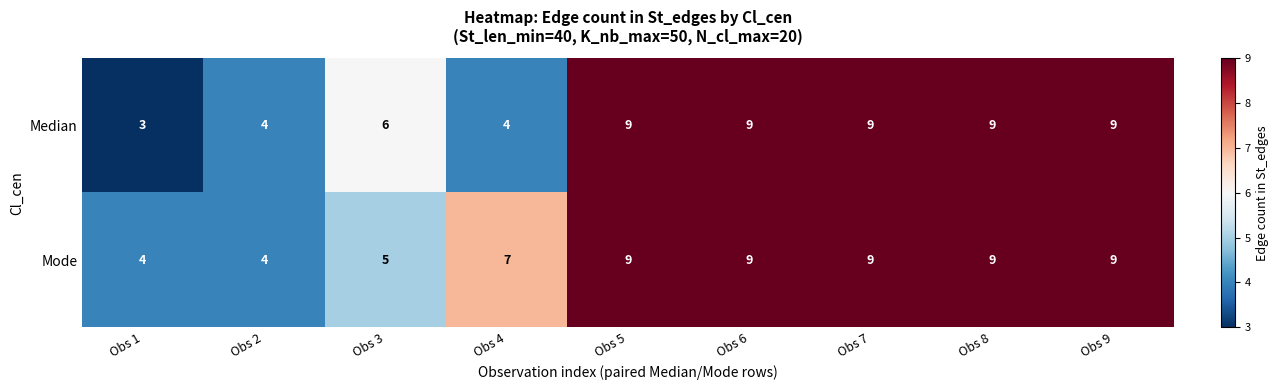

List the series in order of their overall mean, highest first.

Mode, Median